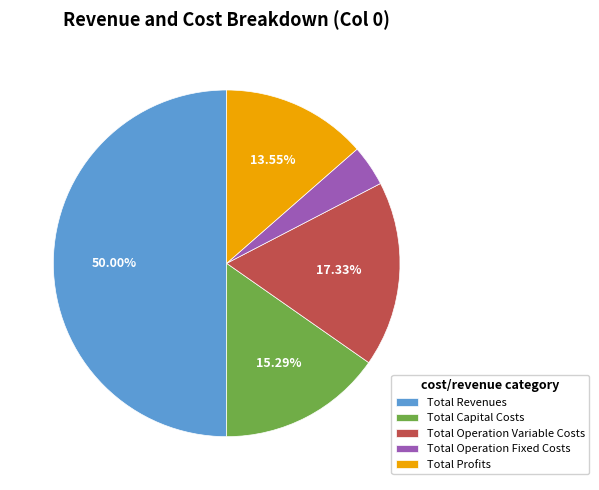

To the nearest percent, what is the average slice percentage?

20%